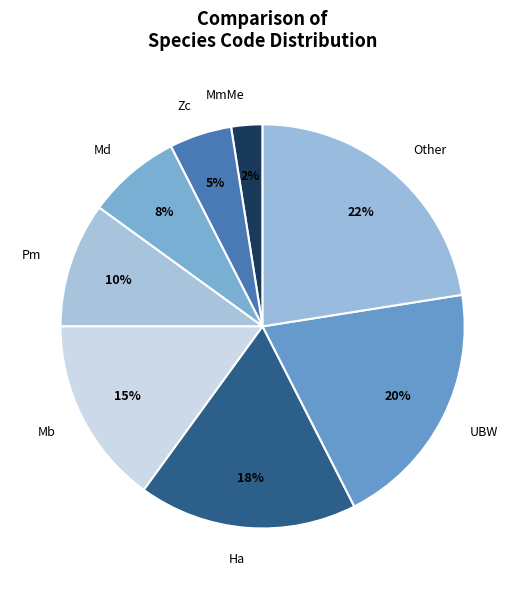

Approximately how many times larger is the value at Md compared to Mb?

0.5